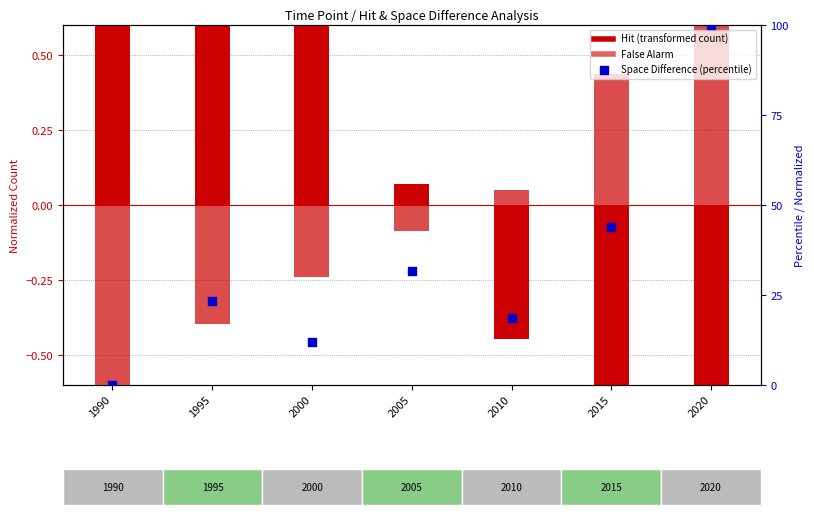

At which category is the sum across all series the highest?

2020